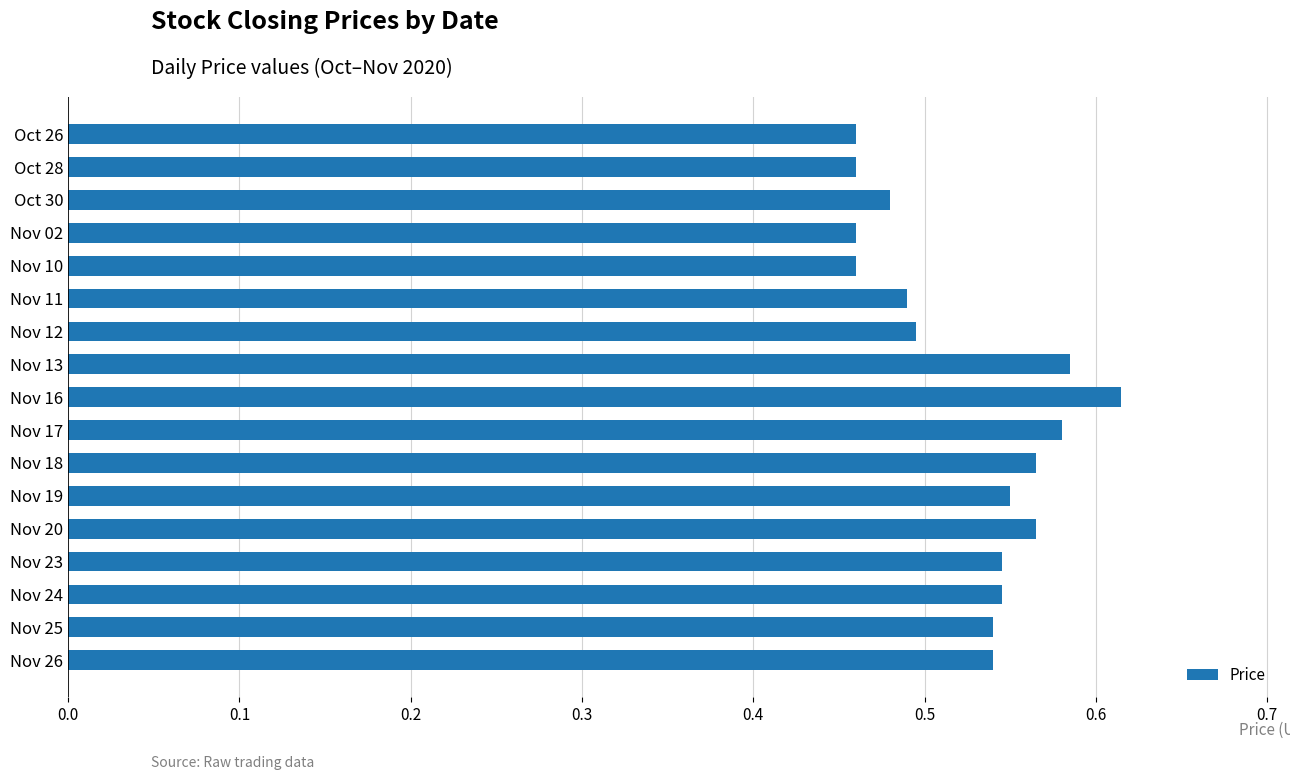

Between Nov 25 and Oct 26, which is larger?

Nov 25